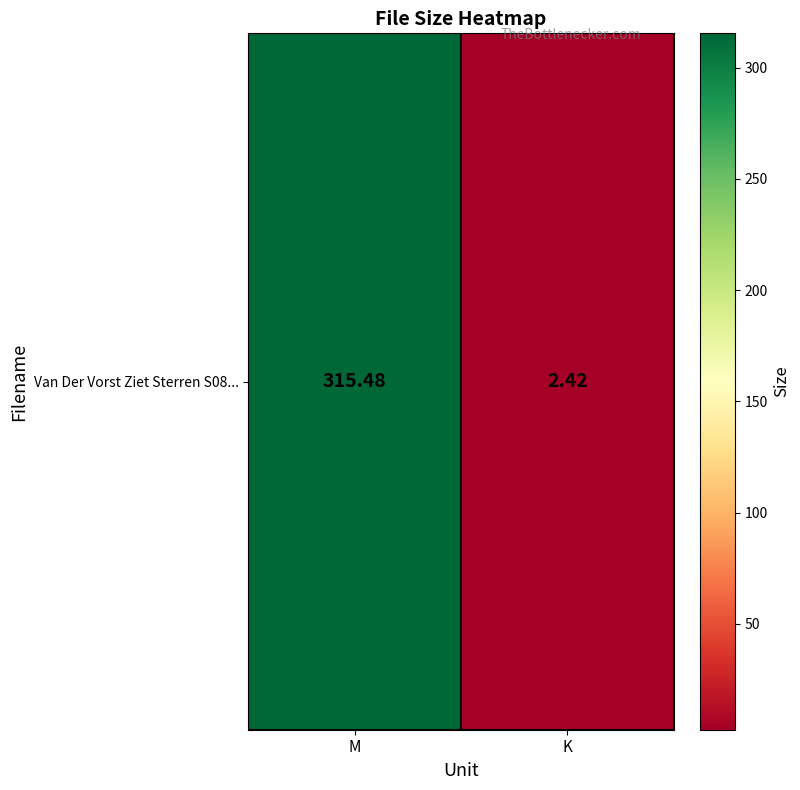

The value at K is 2.4. True or false?

True